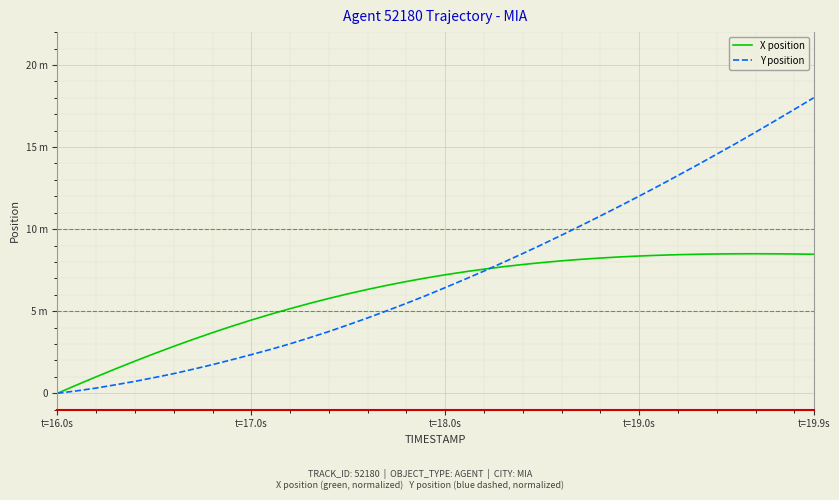

Rank the series by their maximum value, from highest to lowest.

Y position, X position